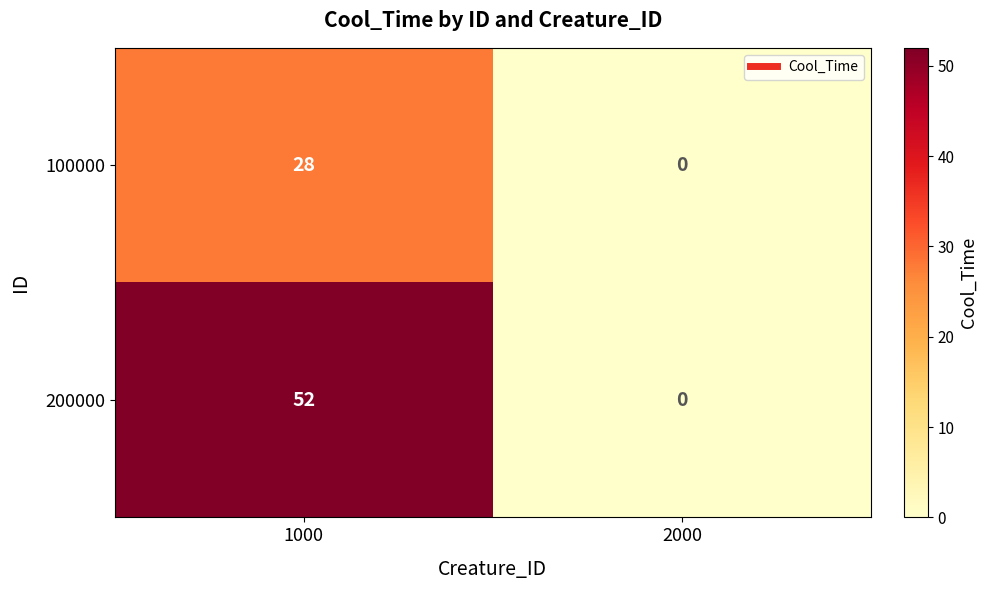

Which series changed the most between 1000 and 2000?

200000